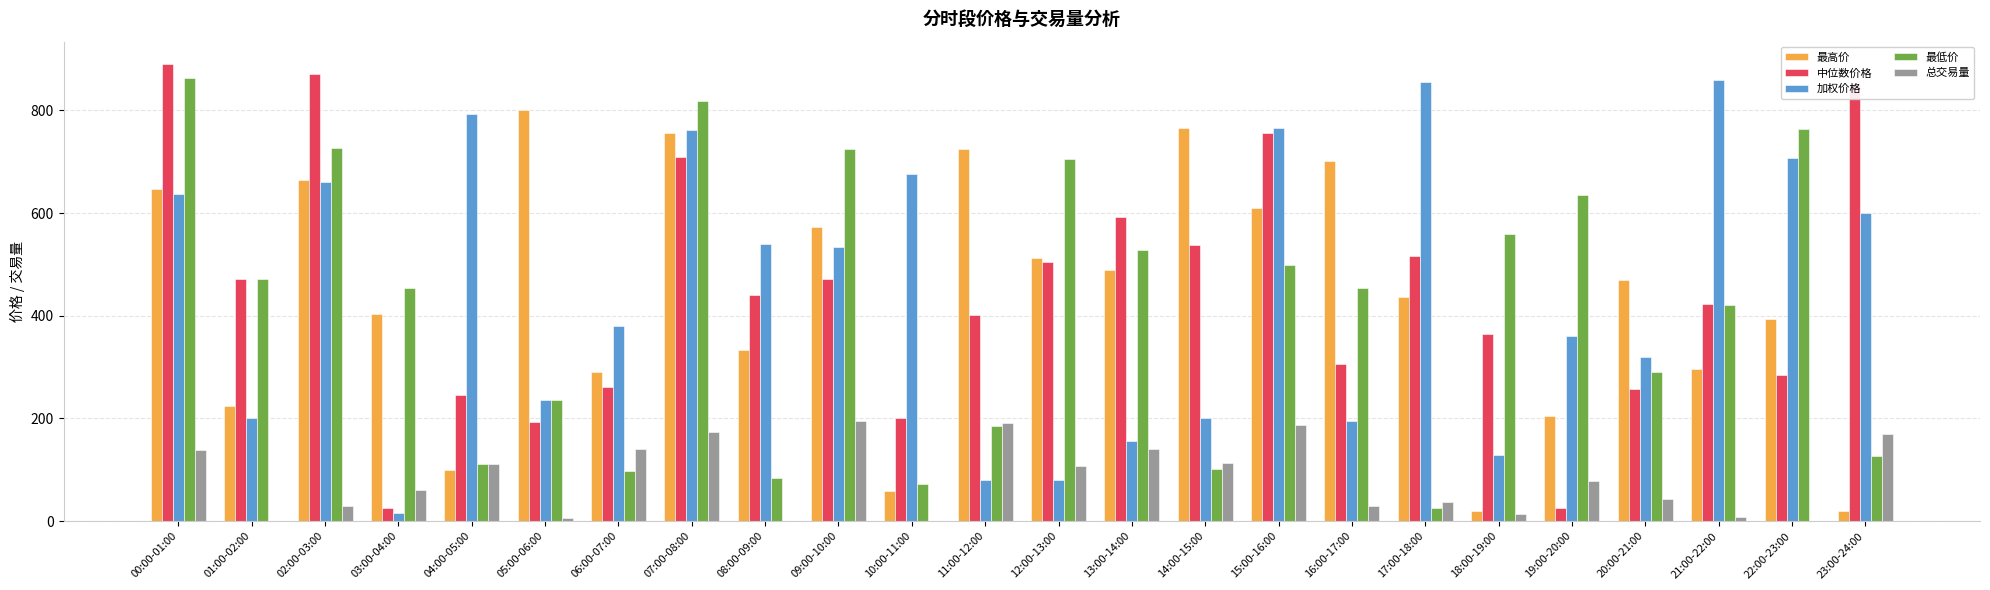

Is the value of 最低价 at 01:00-02:00 greater than the value of 总交易量 at 14:00-15:00?

Yes